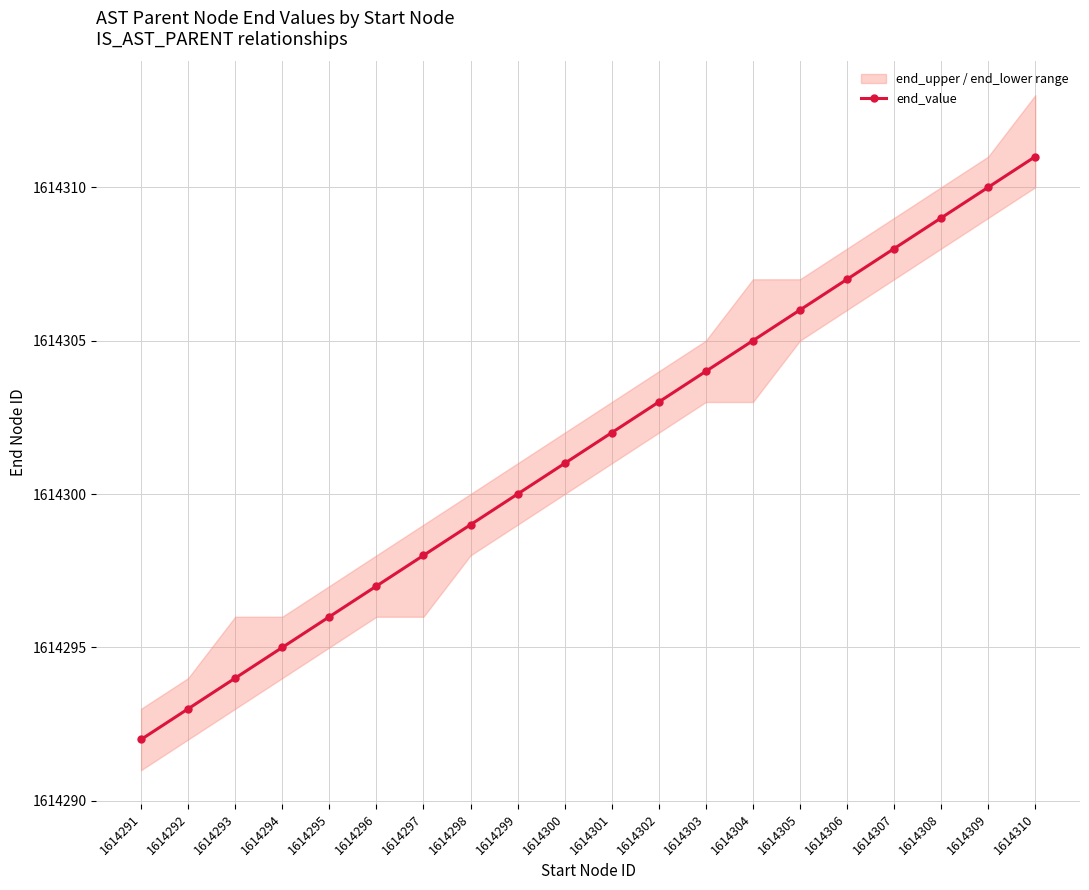

The value at 1614299 is 2379207. True or false?

False